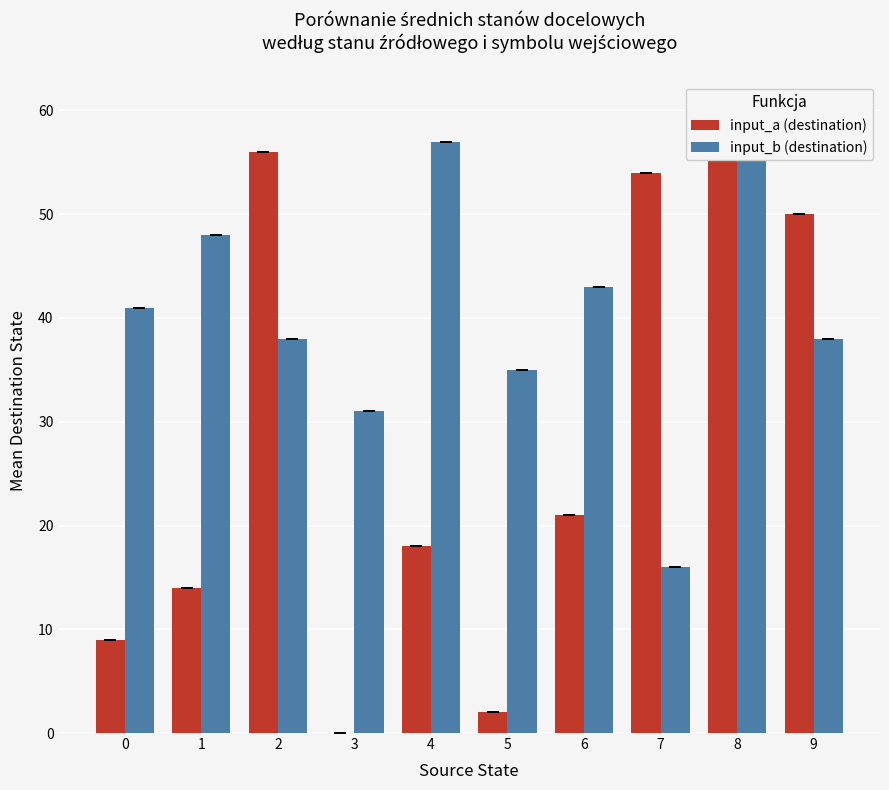

Which series has the largest total across all categories?

input_b (destination)